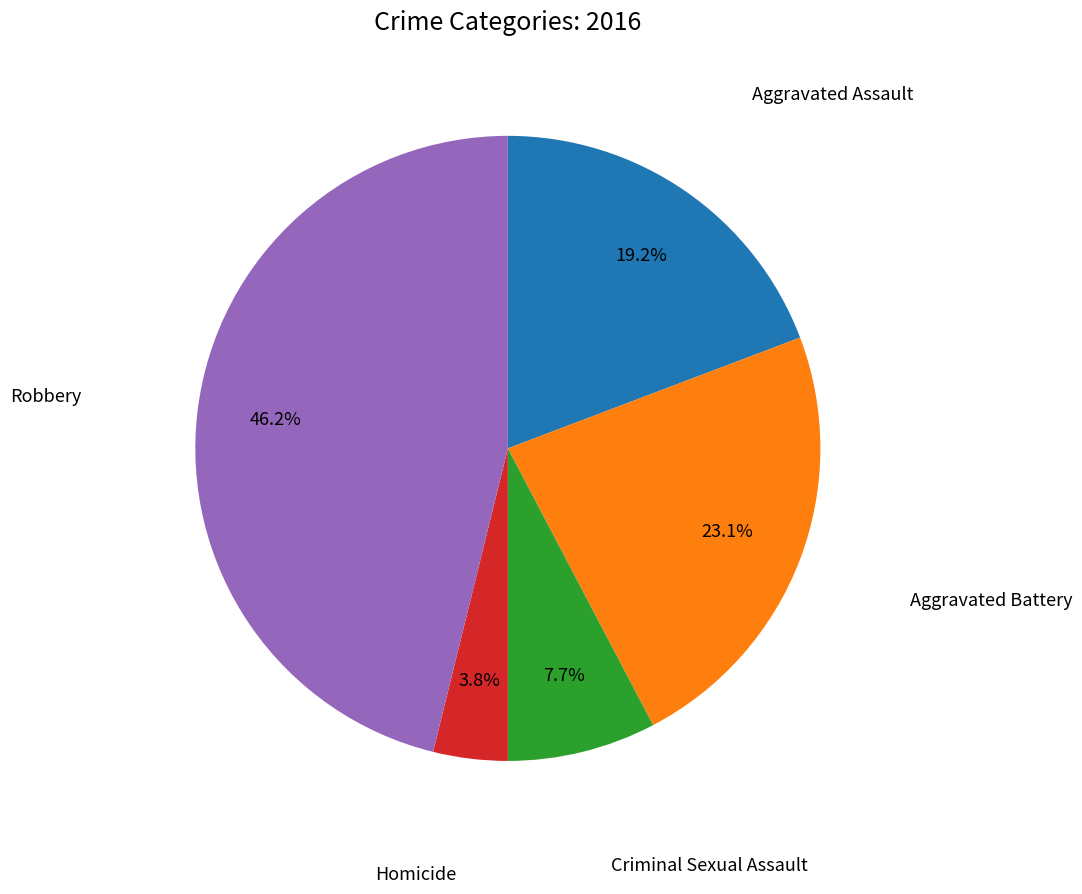

Is there any slice that represents more than half of the pie?

No